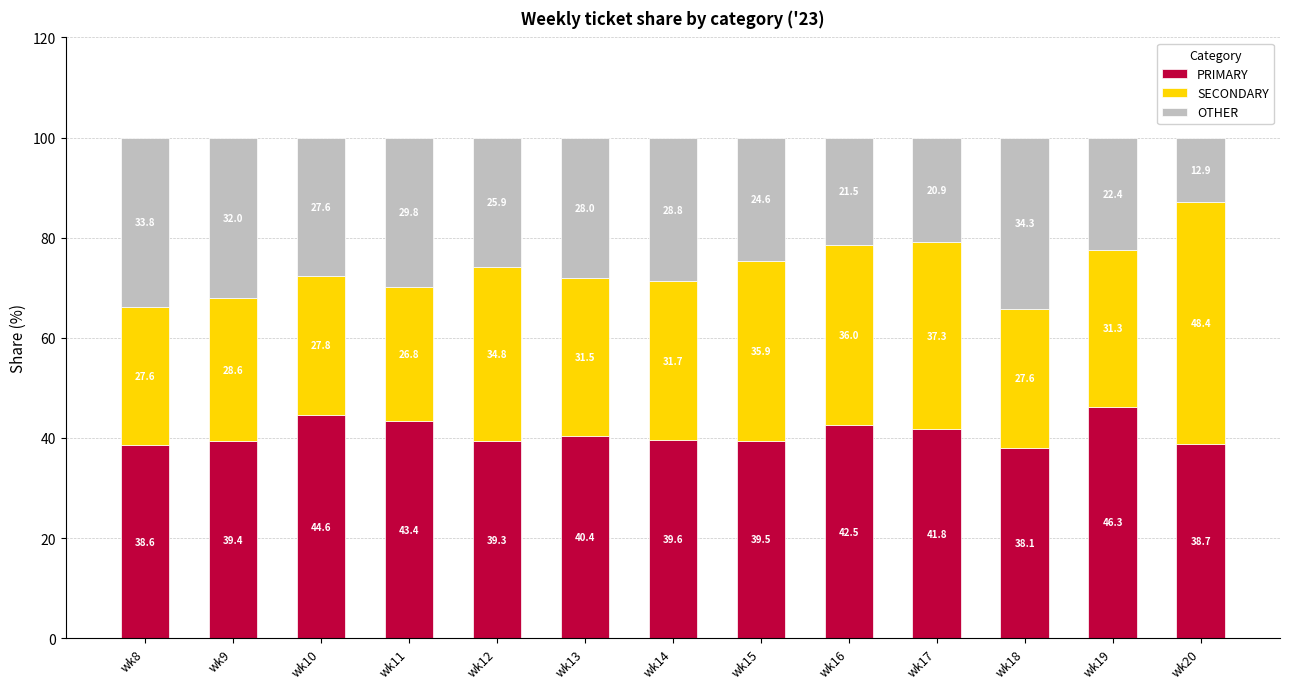

What is the difference between the PRIMARY values at wk14 and wk10?

5.0